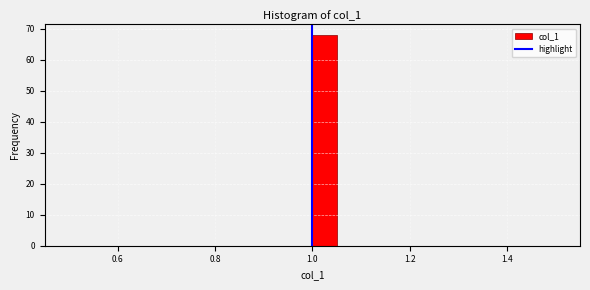

Around what value on the x-axis is the tallest bar? Give the approximate position of its centre, as read against the axis.

1.02